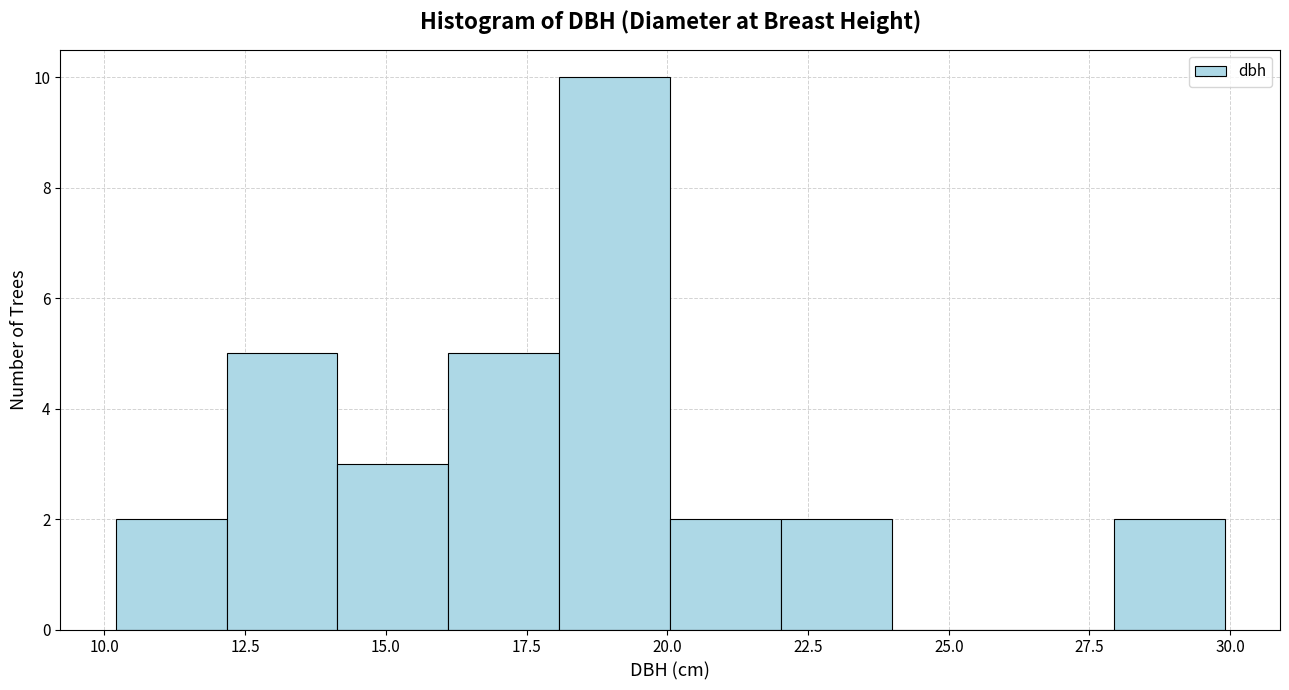

Around what value on the x-axis is the tallest bar? Give the approximate position of its centre, as read against the axis.

19.0